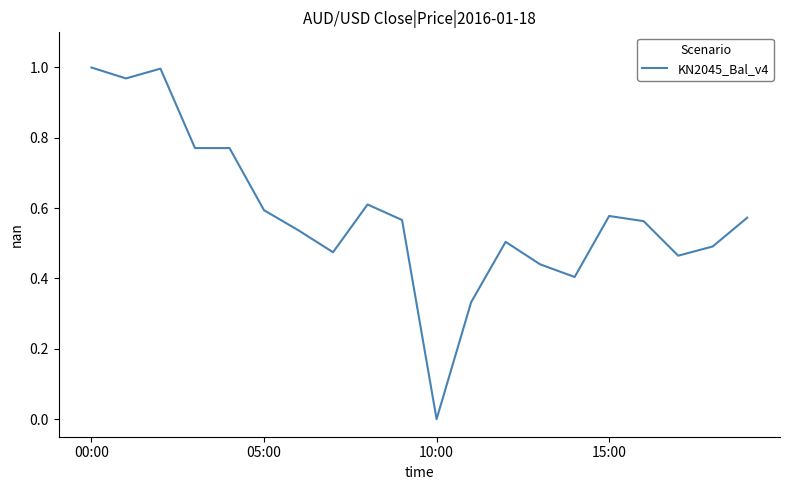

Does the chart have visible grid lines?

No